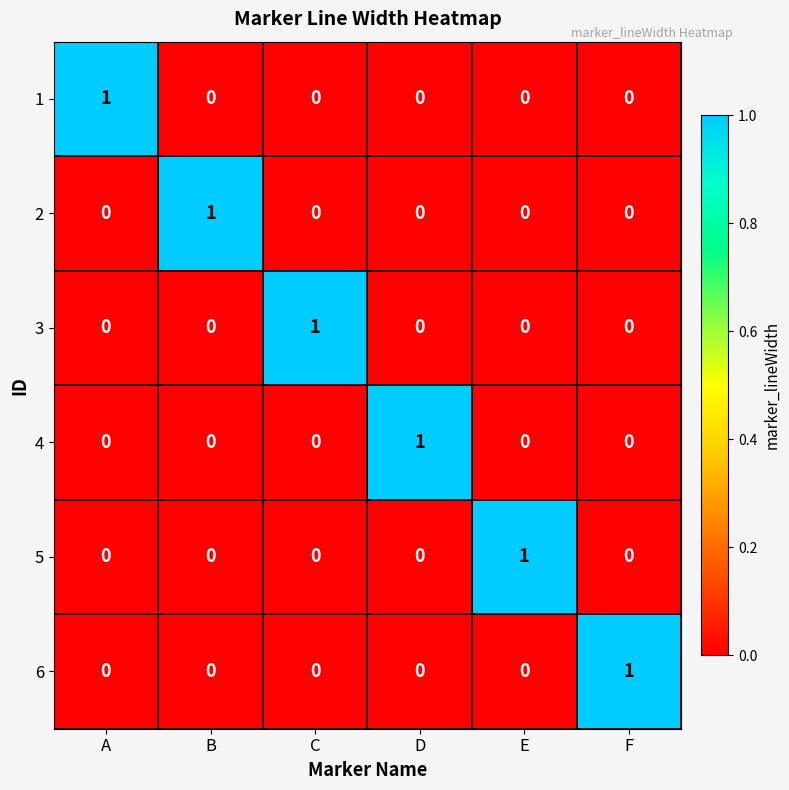

The 1 series shows 1 at A. True or false?

True